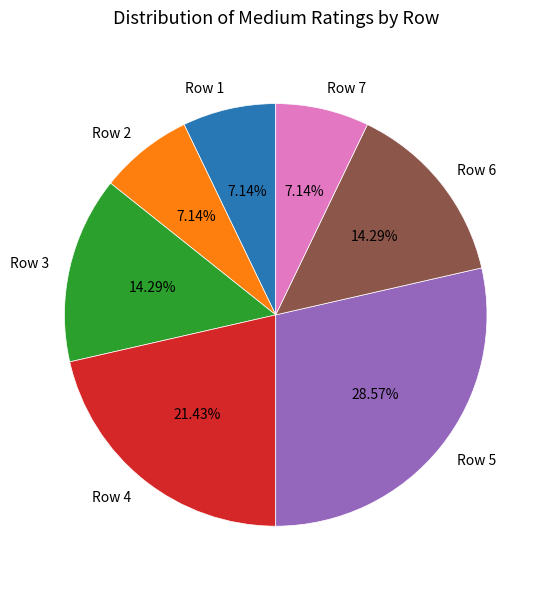

Which slice is the largest?

Row 5